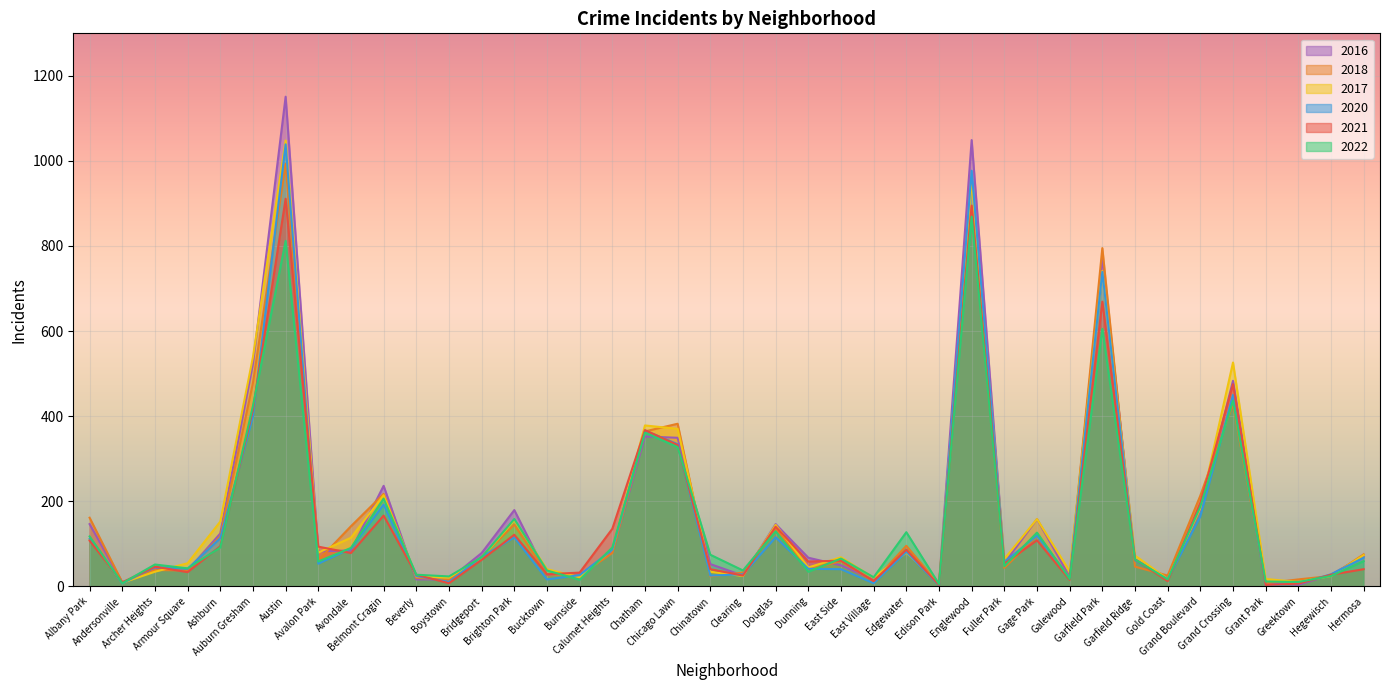

Where is the first local maximum for 2018?

Archer Heights